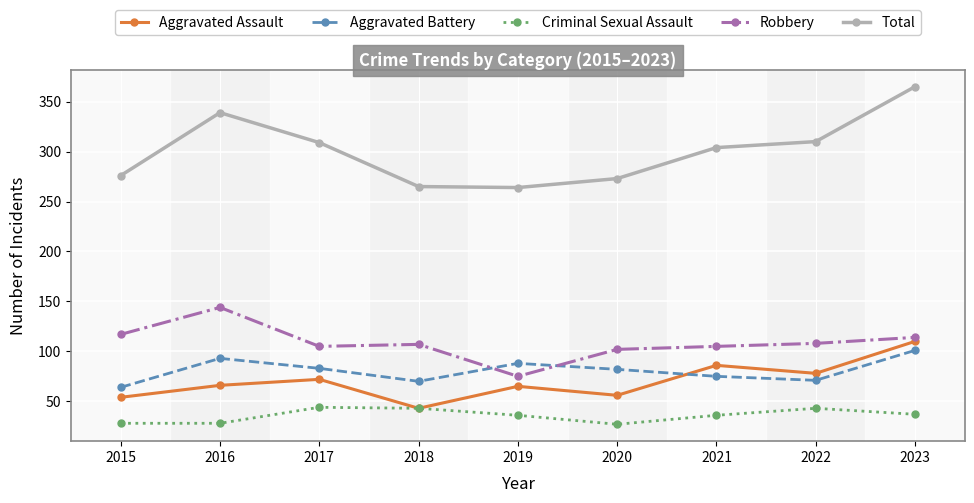

What is the difference between the Robbery values at 2016 and 2020?

42